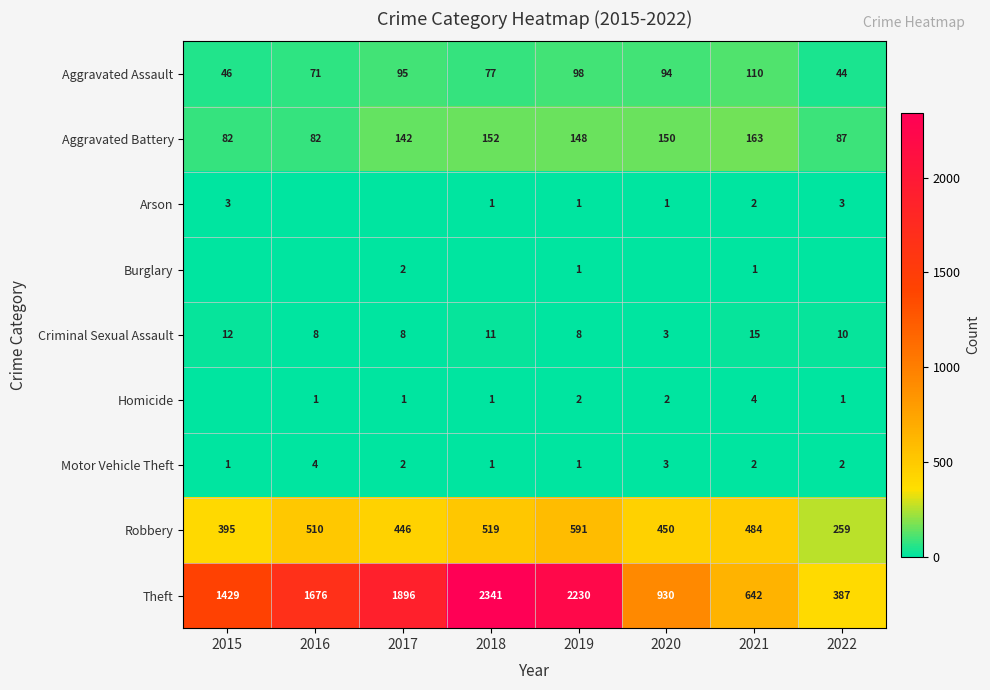

What is the average value of the Aggravated Battery series?

126